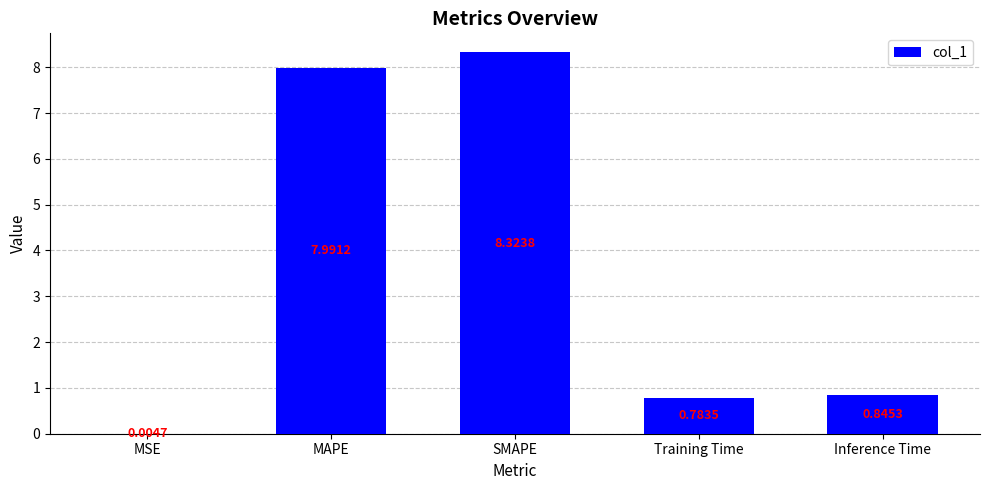

Where is the data nearest to the value 4?

Inference Time